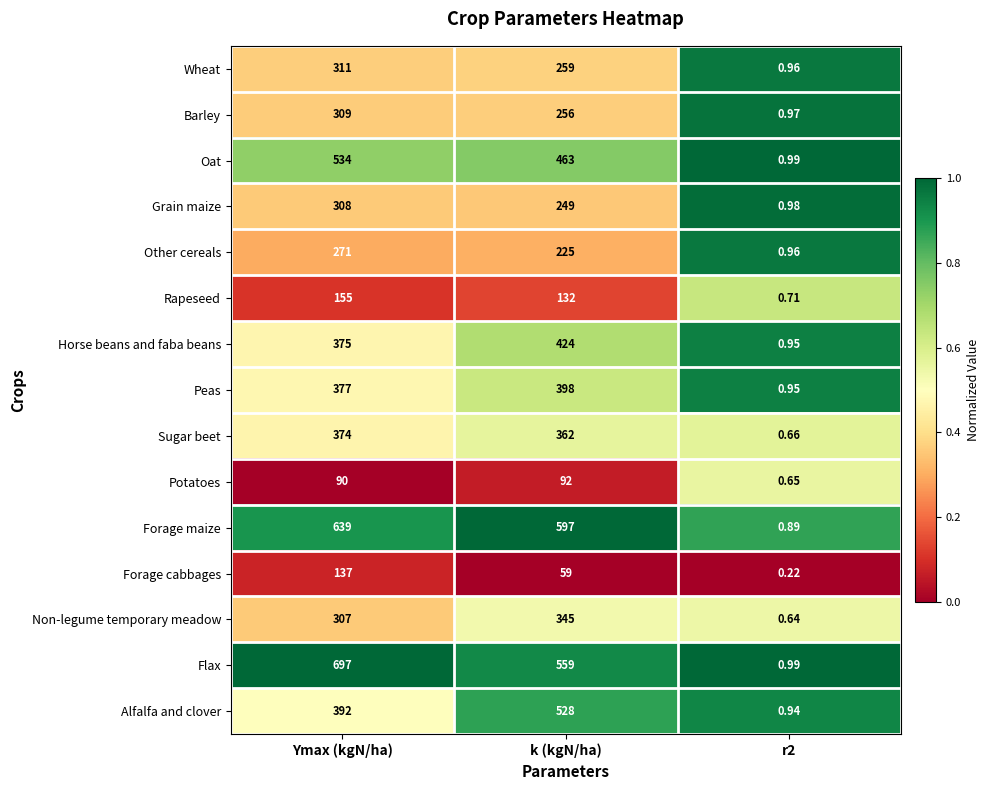

Which series changed the most between k (kgN/ha) and r2?

Forage maize